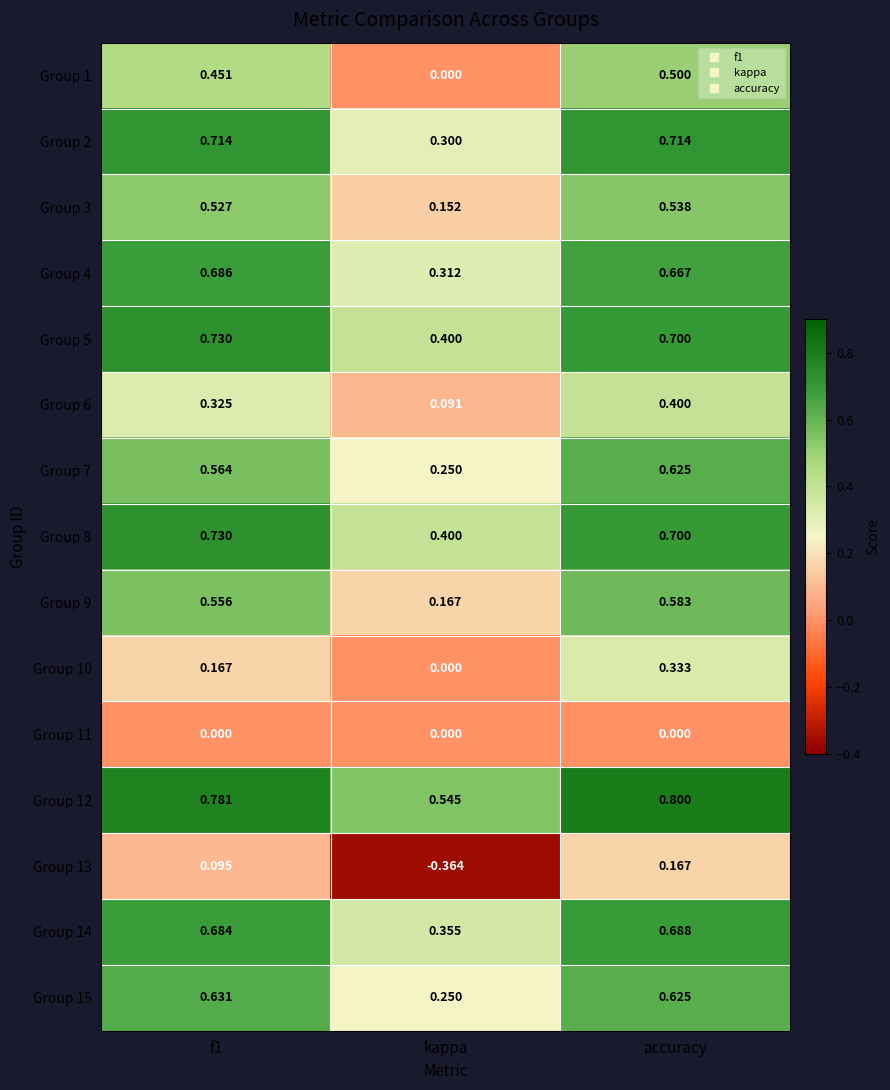

Which label corresponds to the smallest value in the chart?

kappa